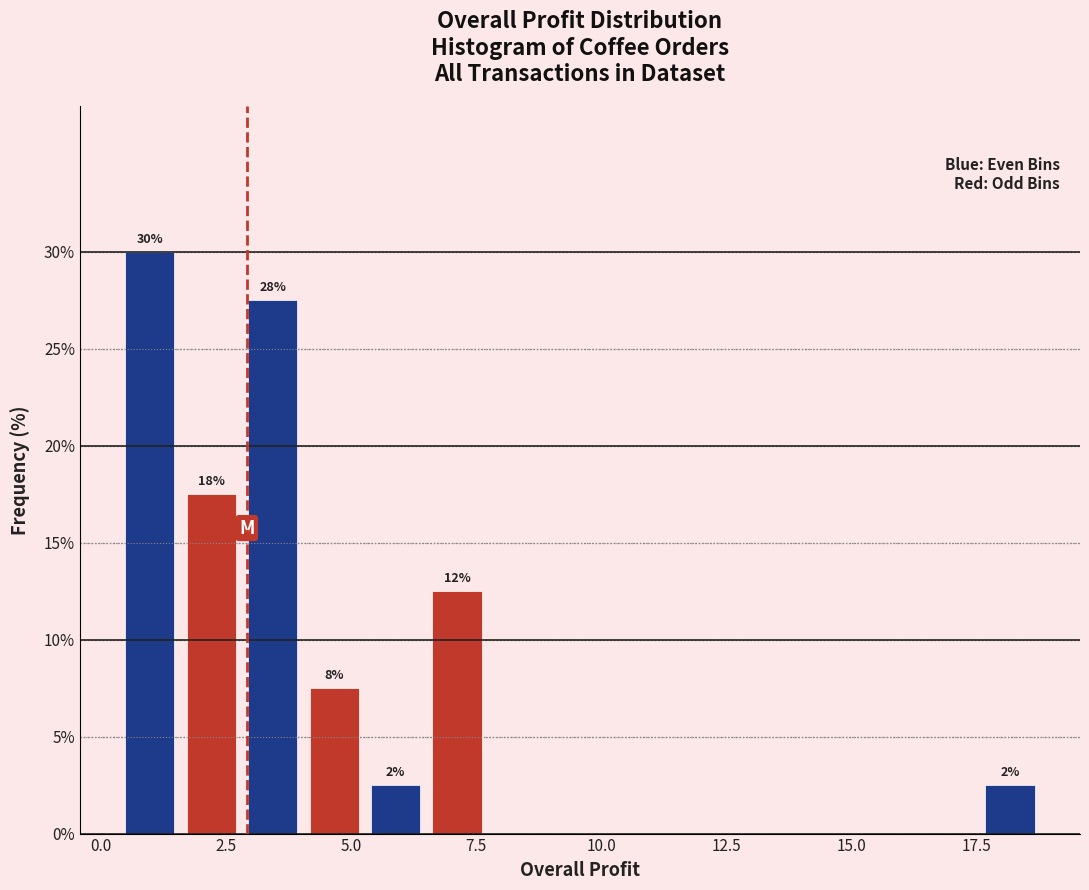

Around what value on the x-axis is the tallest bar? Give the approximate position of its centre, as read against the axis.

1.0